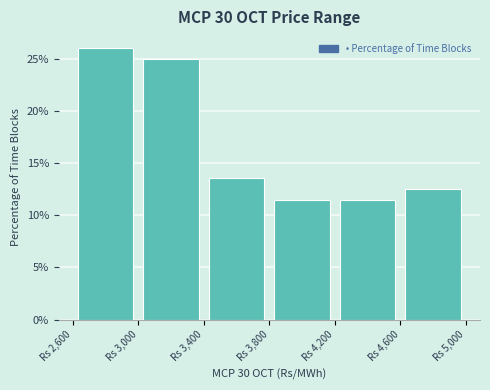

Over which range of the x-axis is the bar tallest?

2600 to 3000